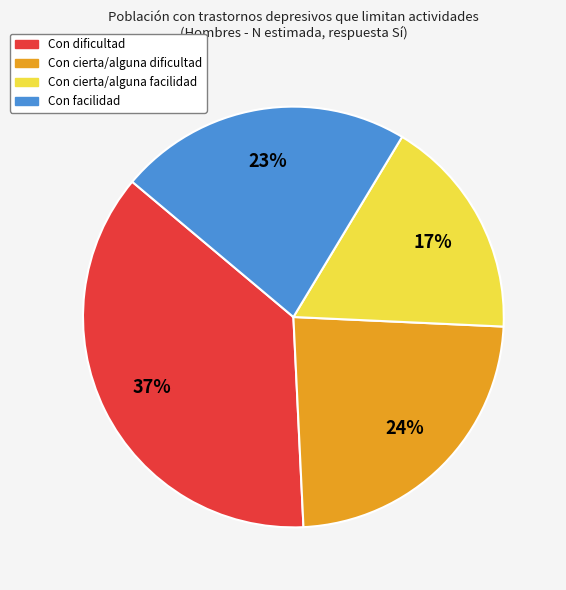

Is the sum of Con cierta/alguna facilidad and Con facilidad greater than half?

No